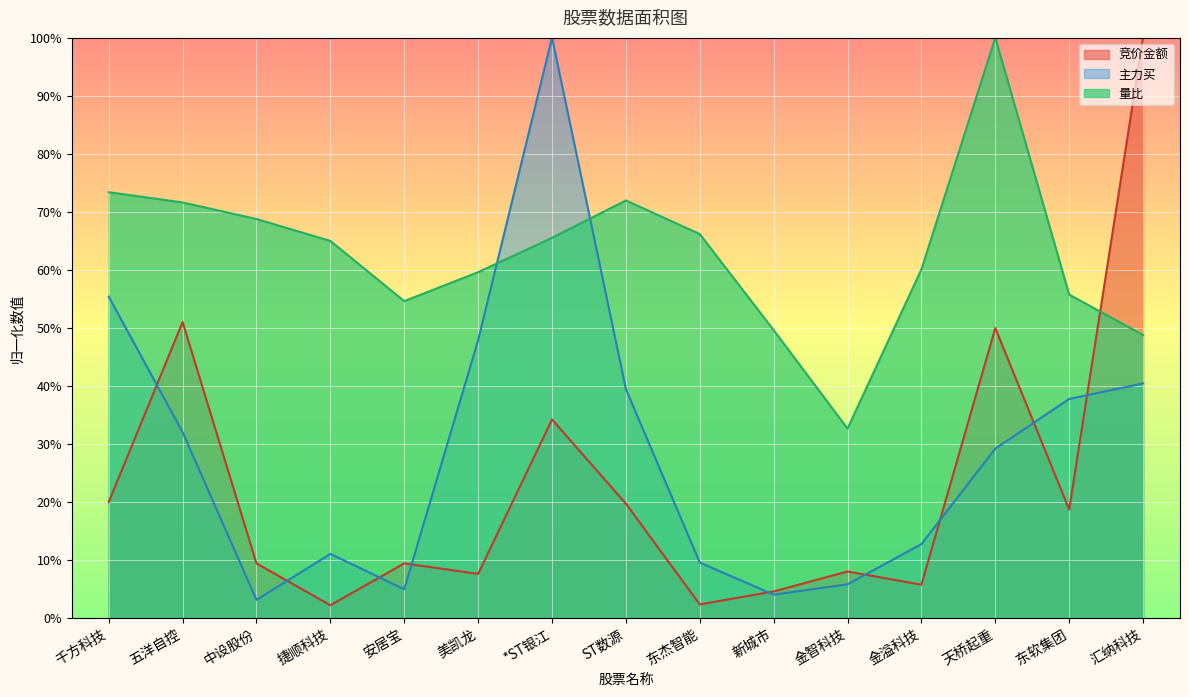

What are all the series names shown in the legend?

竞价金额, 主力买, 量比